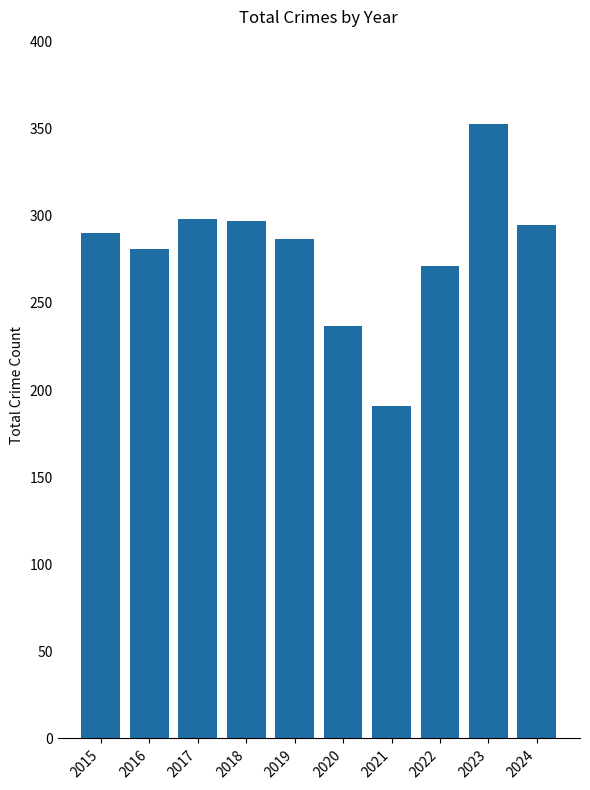

Are the bars grouped side by side (vs. stacked)?

No